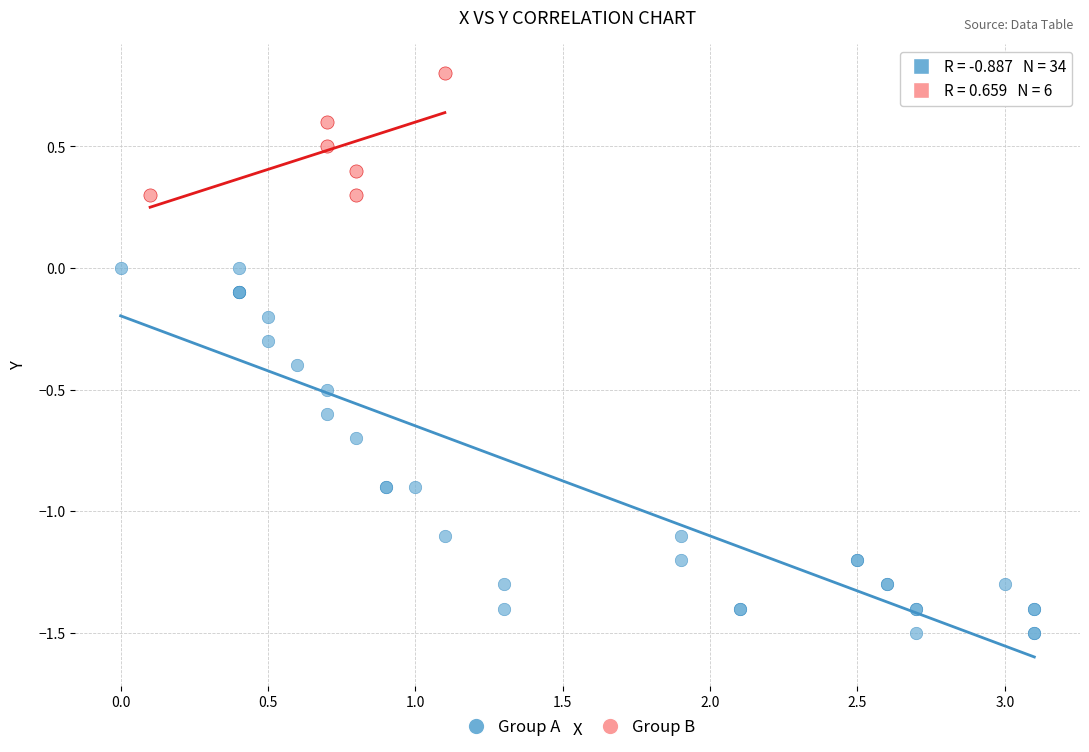

Which series contains the highest Y value?

Group B